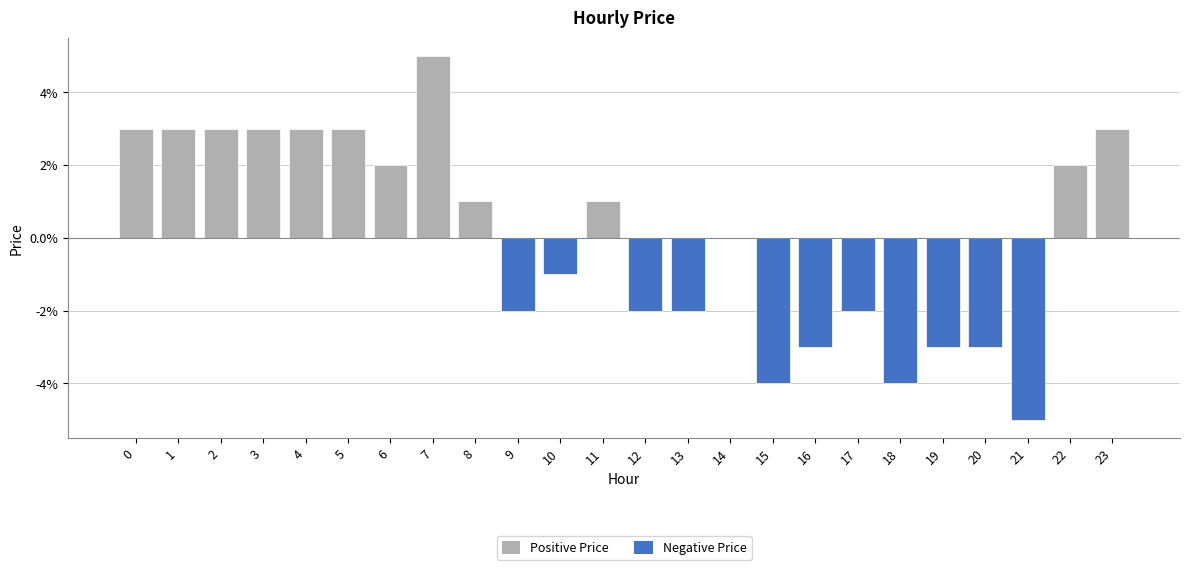

Reading left to right, what are all the values shown in this chart?

0.0	0.0	0.0	0.0	0.0	0.0	0.0	0.1	0.0	-0.0	-0.0	0.0	-0.0	-0.0	0.0	-0.0	-0.0	-0.0	-0.0	-0.0	-0.0	-0.1	0.0	0.0